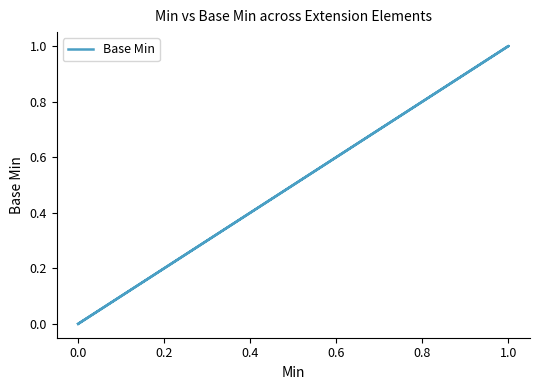

True or false: the data shows 1 at 0.0.

False